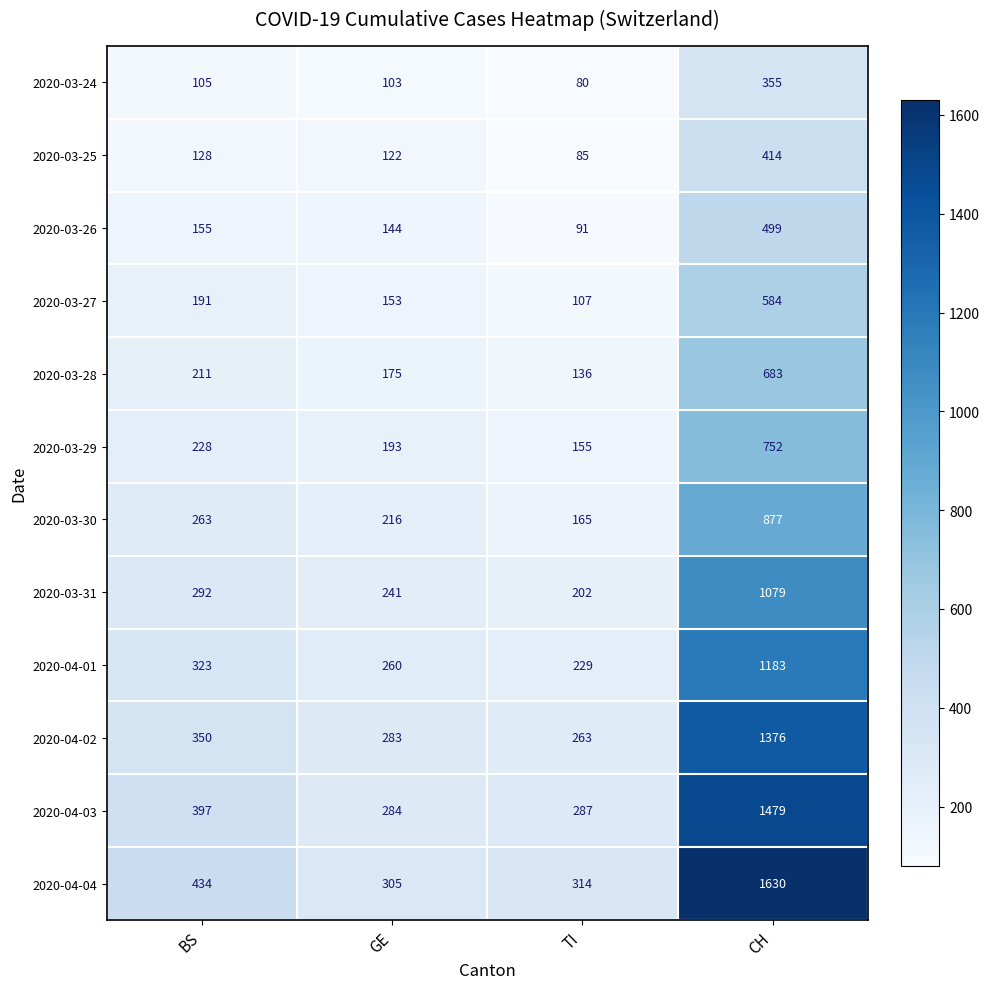

What is the difference between the second highest and second lowest values in the 2020-03-26 series?

11